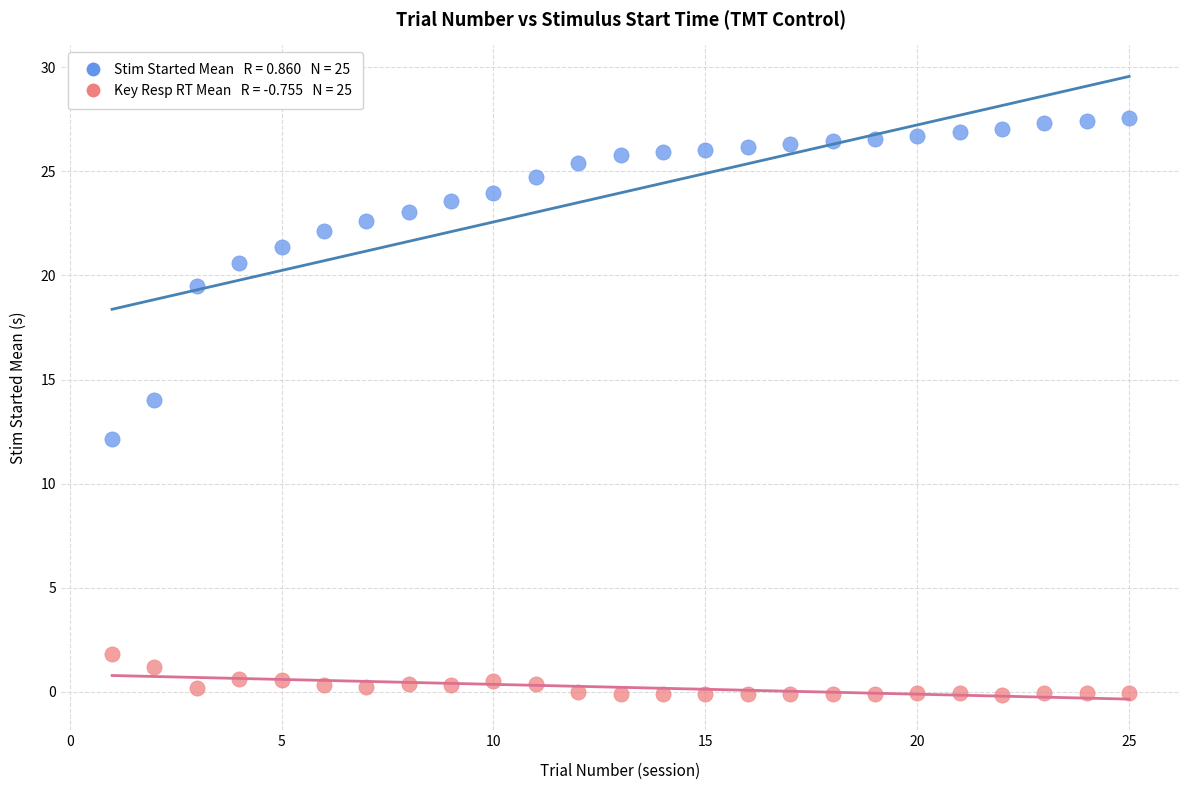

Across all data points, what is the range of X values (max minus min)?

24.0